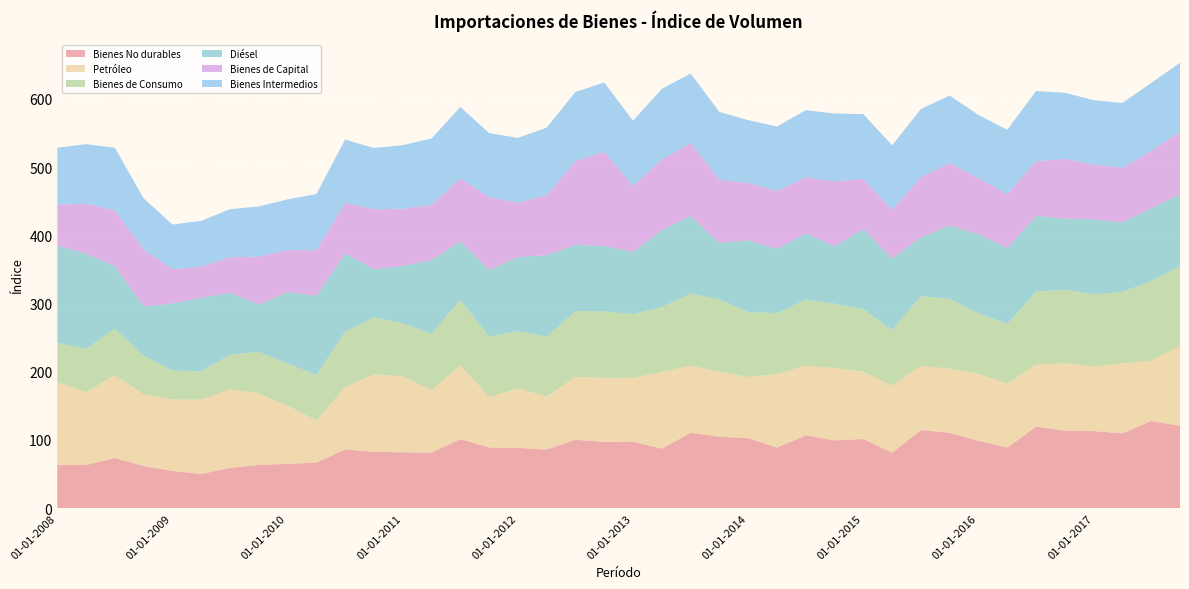

Reading right to left, list all the values displayed in this chart.

Bienes No durables: 120.8	127.8	109.7	113.0	113.6	119.5	88.7	98.7	110.6	114.5	81.4	101.4	99.4	106.8	88.9	102.7	104.8	110.4	87.3	97.6	97.1	100.4	86.0	88.4	89.0	101.3	81.3	81.9	82.7	86.2	66.9	65.0	63.4	59.1	50.0	54.7	61.8	73.6	63.3	63.2
Petróleo: 116.9	88.3	102.7	94.7	98.8	90.9	94.0	98.0	93.9	94.1	98.1	98.7	105.9	102.1	107.7	89.6	95.4	98.6	112.6	93.3	94.0	92.0	77.6	87.1	74.2	107.9	91.6	111.6	113.3	91.2	61.7	85.2	104.8	115.2	109.0	104.7	105.0	121.4	106.8	121.5
Bienes de Consumo: 116.8	116.9	104.7	105.7	107.7	107.2	87.3	88.9	102.3	102.0	81.5	91.6	94.5	96.6	89.4	95.1	106.1	105.7	94.6	93.6	97.2	96.5	87.8	84.2	88.3	96.3	82.5	77.5	83.6	81.6	66.6	62.0	60.8	50.6	41.7	42.4	56.8	67.8	63.8	57.6
Diésel: 106.0	106.5	101.8	110.0	104.3	110.8	111.3	116.0	107.3	86.4	104.7	117.6	84.0	97.4	94.0	105.4	82.3	113.7	112.8	91.2	95.8	97.1	119.5	108.1	97.7	85.7	108.1	84.2	70.7	114.4	115.9	104.5	69.6	90.8	107.7	98.2	72.3	92.0	139.4	142.5
Bienes de Capital: 91.4	84.3	79.9	80.2	87.7	80.1	78.9	81.8	91.8	88.0	71.7	73.0	95.4	82.0	84.7	83.6	92.8	107.2	103.5	96.5	138.3	122.7	87.8	80.0	106.9	92.0	81.1	83.8	87.9	73.9	66.8	61.7	70.2	52.1	45.5	50.2	83.2	81.9	73.1	60.0
Bienes Intermedios: 100.9	99.5	95.1	94.4	96.7	103.0	94.3	92.9	98.9	100.1	94.5	95.2	99.3	98.4	94.7	92.3	99.3	101.4	103.8	95.6	101.6	101.3	99.0	94.9	93.7	104.9	97.2	93.1	89.7	92.9	82.5	74.2	73.4	70.5	67.3	65.5	75.0	91.5	87.2	83.5